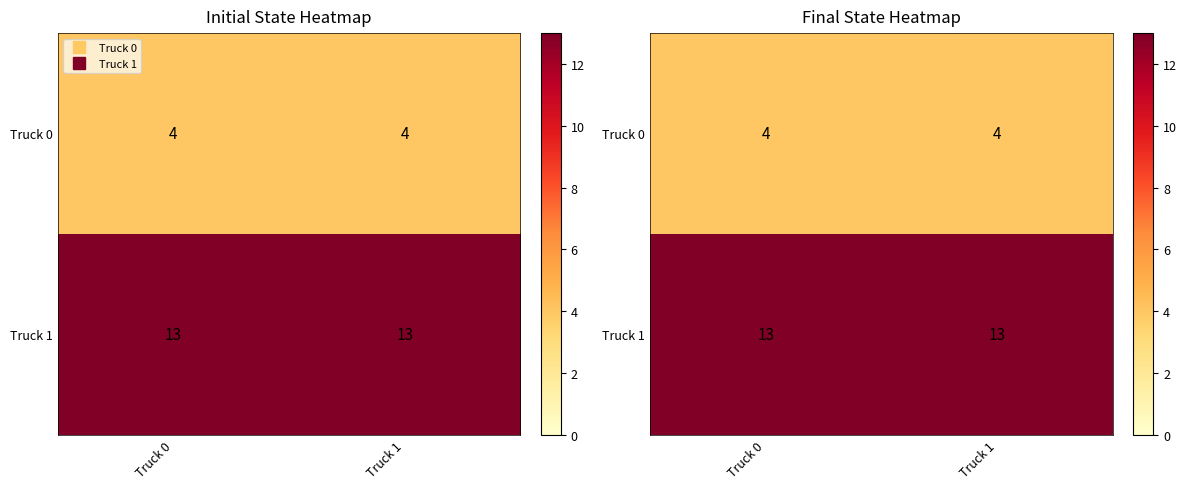

What is the minimum value for Truck 1?

13